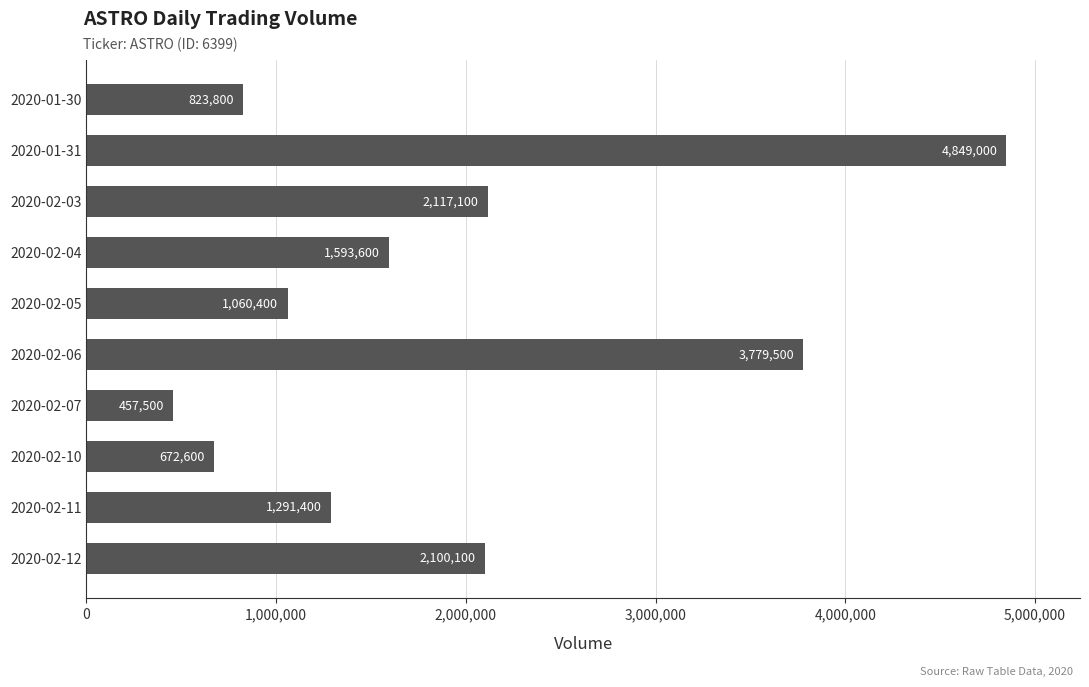

Where is the data nearest to the value 2653250?

2020-02-03